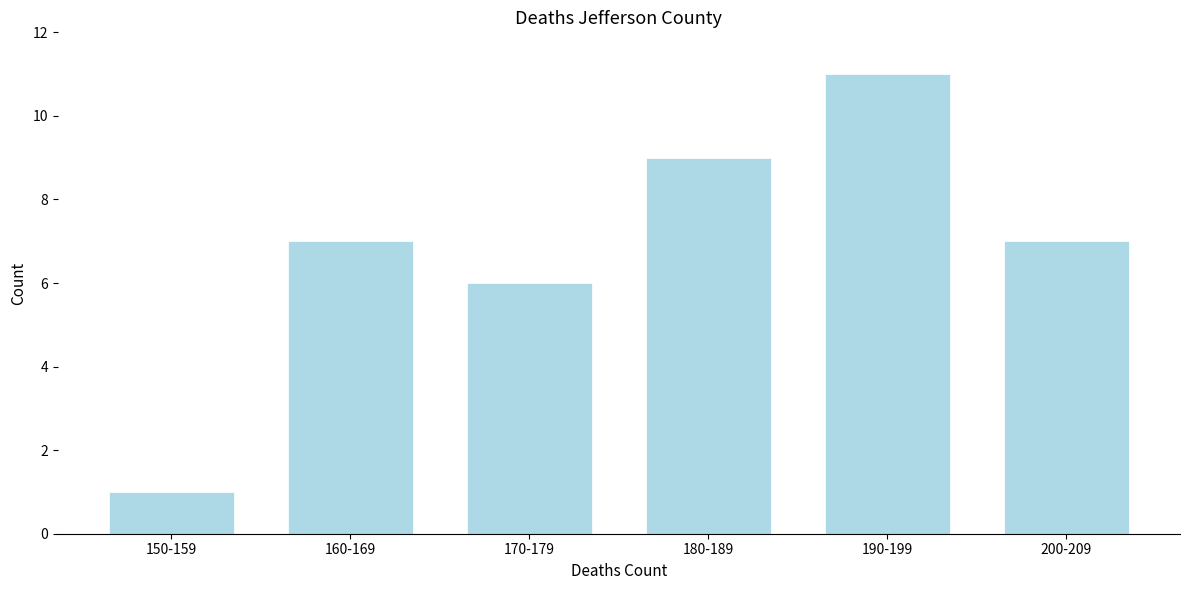

Reading right to left, transcribe all the data shown in this chart.

200-209=7	190-199=11	180-189=9	170-179=6	160-169=7	150-159=1